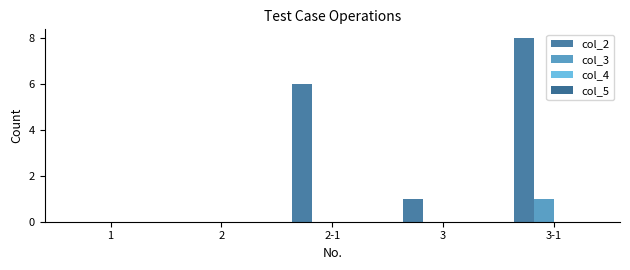

Rank the series by their maximum value, from lowest to highest.

col_4, col_5, col_3, col_2